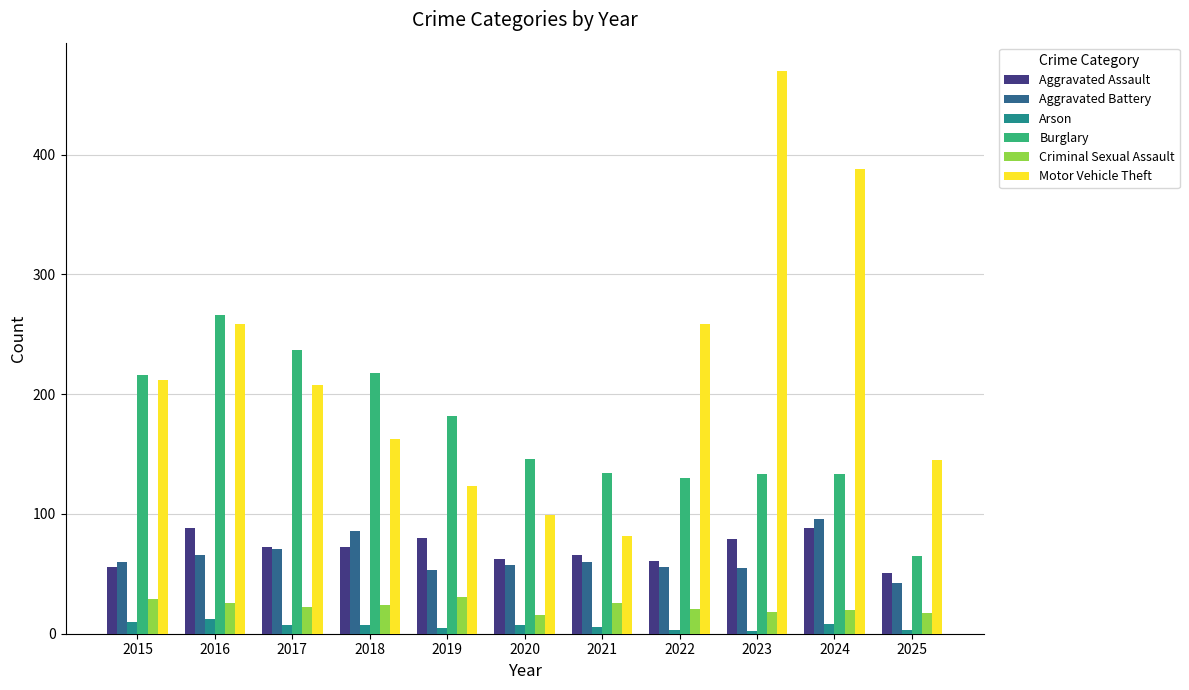

At which category is the sum across all series the highest?

2023